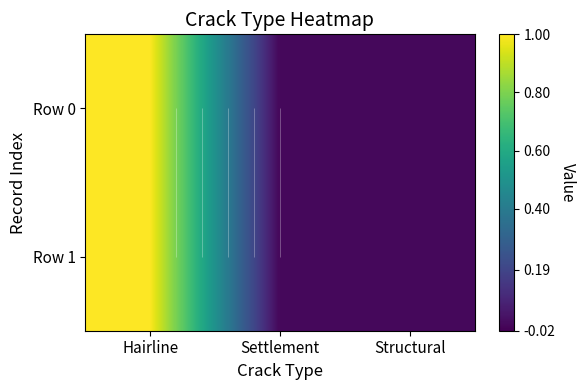

How many data points does each series have?

3